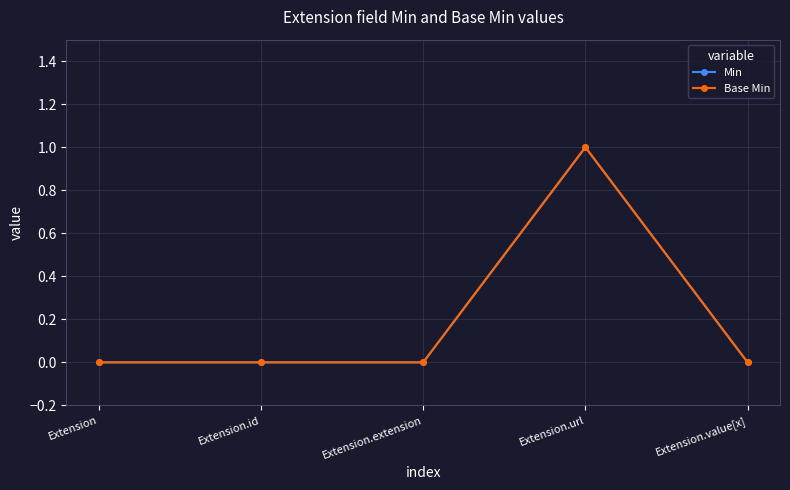

Is this an area chart (filled region under the line)?

No